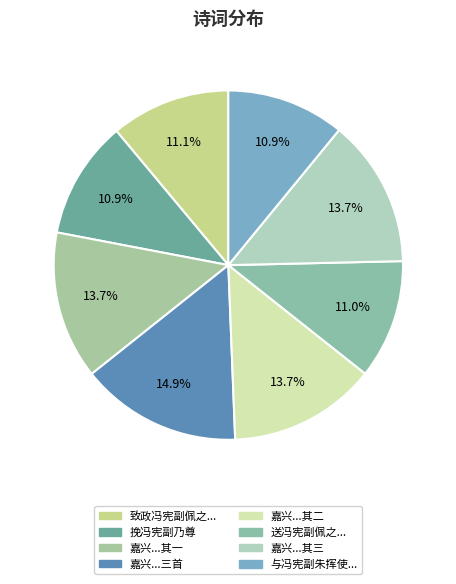

What is the largest slice in the pie chart?

嘉兴郡斋与冯宪副兰柳郡侯琰小酌联句三首